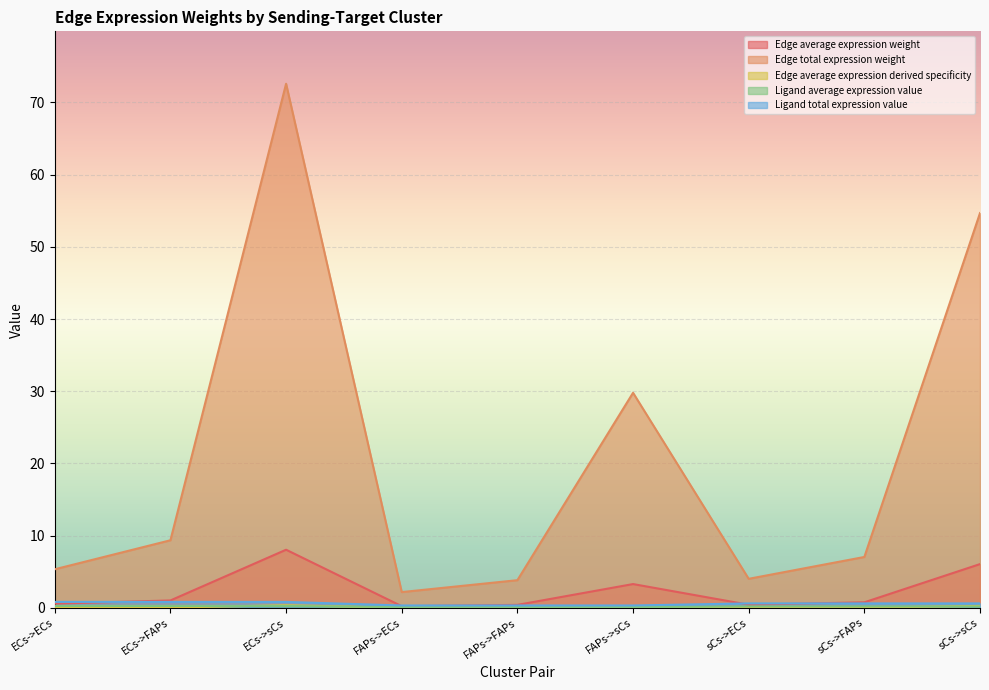

At how many categories does at least one series exceed 43?

2